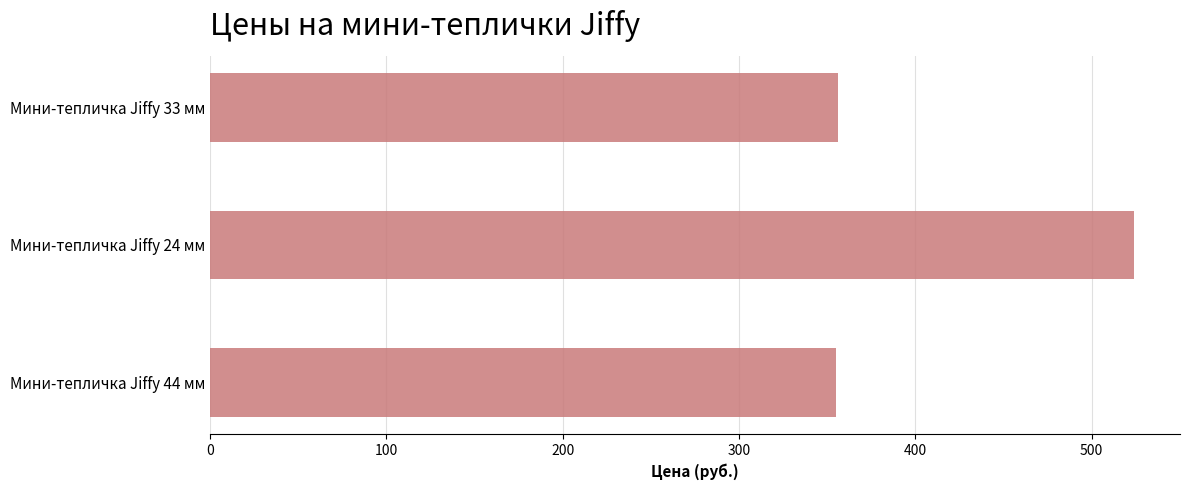

True or false: the data shows 738 at Мини-тепличка Jiffy 24 мм.

False